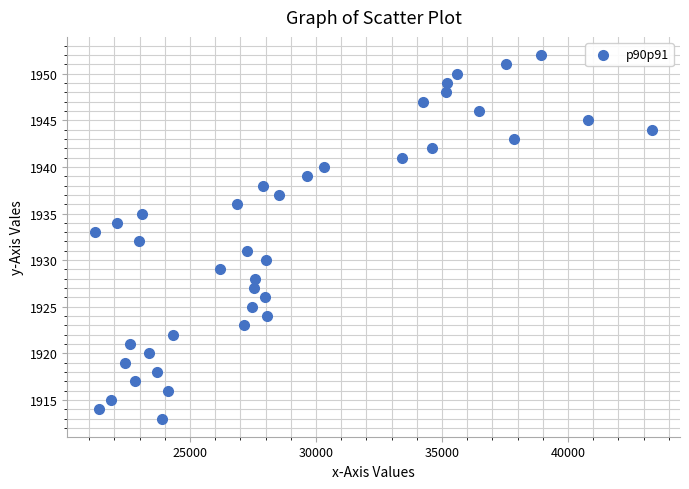

What is the range of Y values (max minus min)?

39